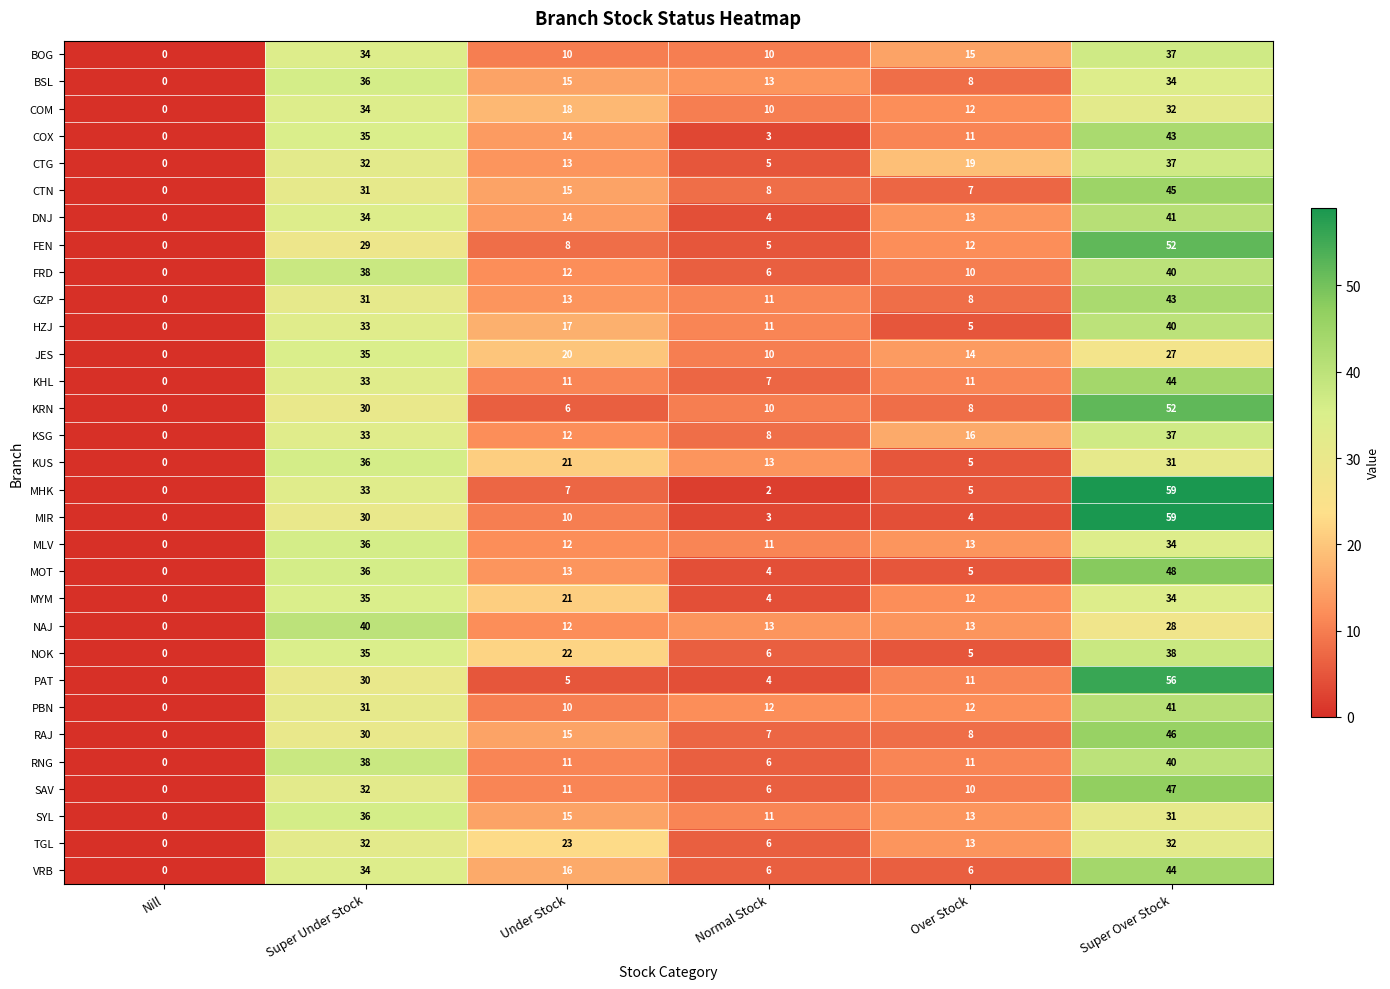

List the labels in order of FRD value, largest first.

Super Over Stock, Super Under Stock, Under Stock, Over Stock, Normal Stock, Nill